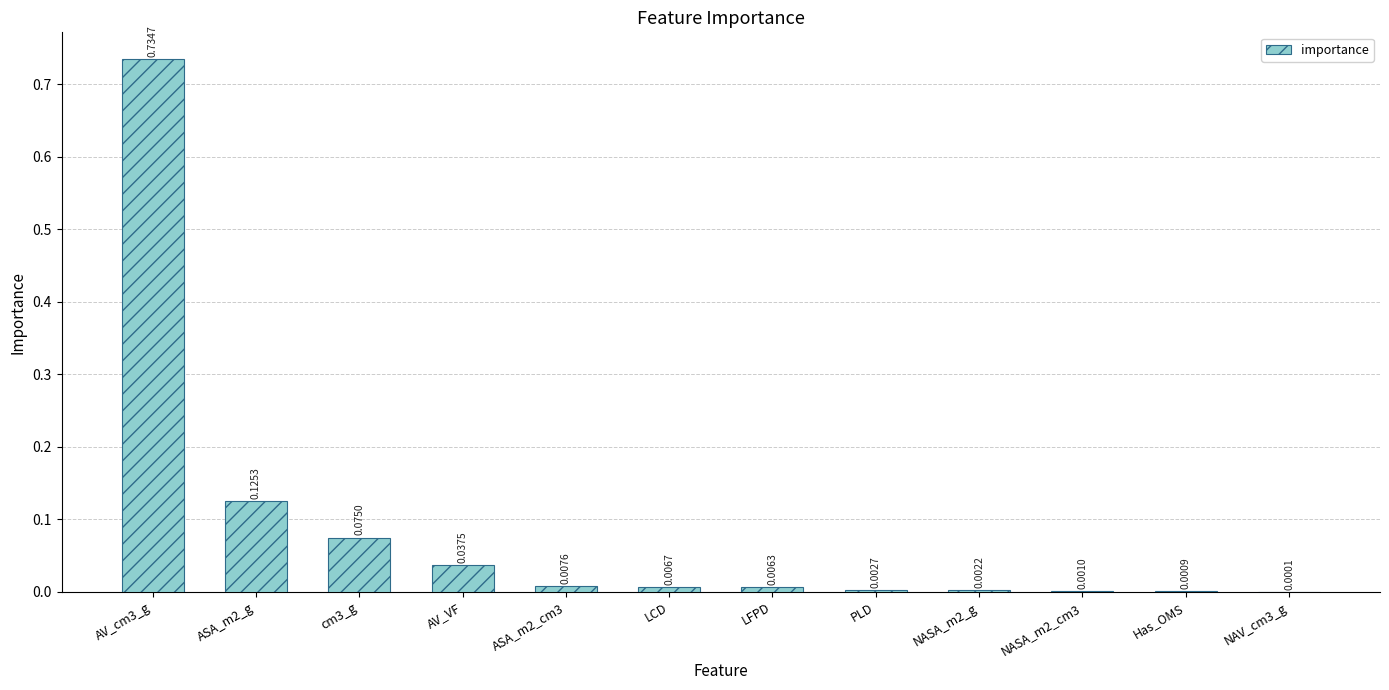

Between ASA_m2_g and NASA_m2_cm3, which is larger?

ASA_m2_g